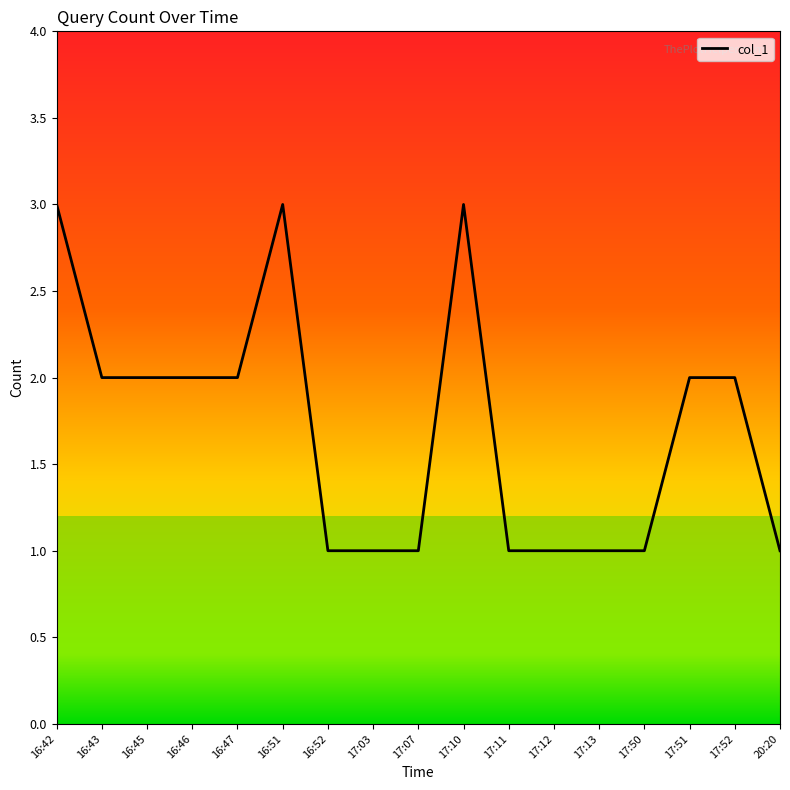

Does the chart display data point markers on the line(s)?

No